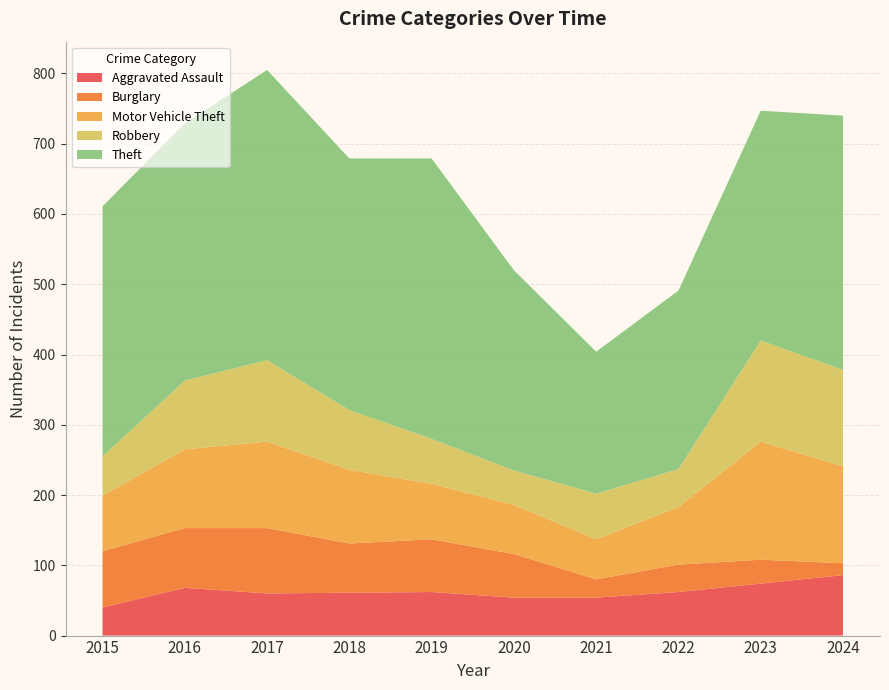

Reading left to right, list all the values displayed in this chart.

Aggravated Assault: 40	68	60	61	62	54	54	62	74	86
Burglary: 80	85	93	70	75	62	26	39	34	17
Motor Vehicle Theft: 79	112	123	105	79	70	57	82	168	138
Robbery: 56	98	116	85	64	49	65	54	144	137
Theft: 356	366	413	358	399	285	202	254	327	362